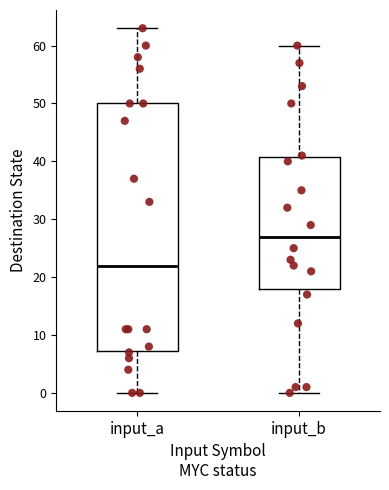

Reading left to right, transcribe this box plot: for each box, give where its median line is, the range the box spans, and where its two whiskers end, as read against the y-axis. The values are not printed on the chart, so give them approximately, as read against the axis.

input_a: median 22, box 7 to 50, whiskers 0 to 63
input_b: median 27, box 18 to 41, whiskers 0 to 60